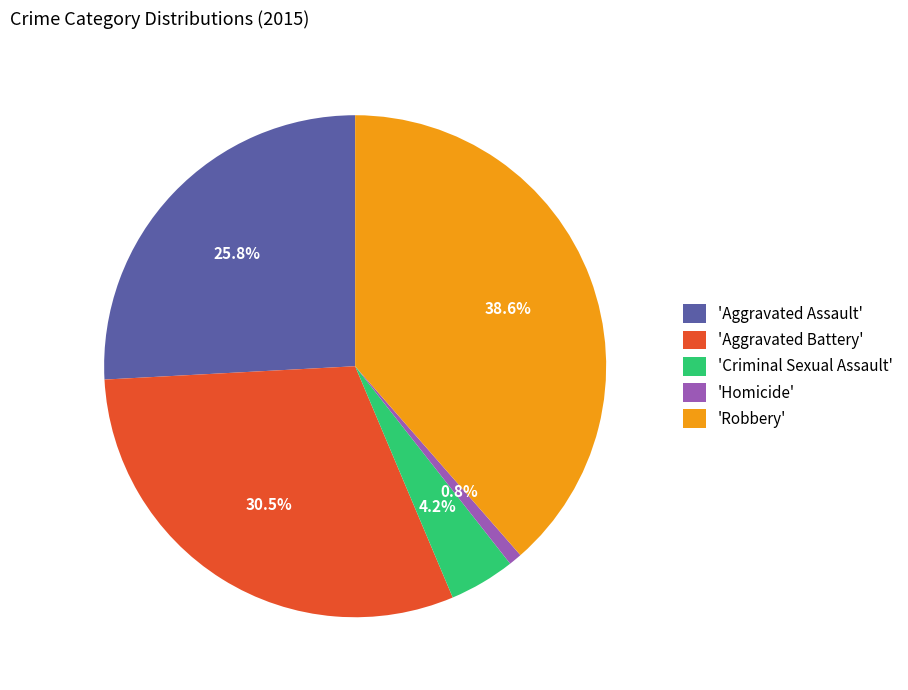

Is there a majority slice in this chart?

No